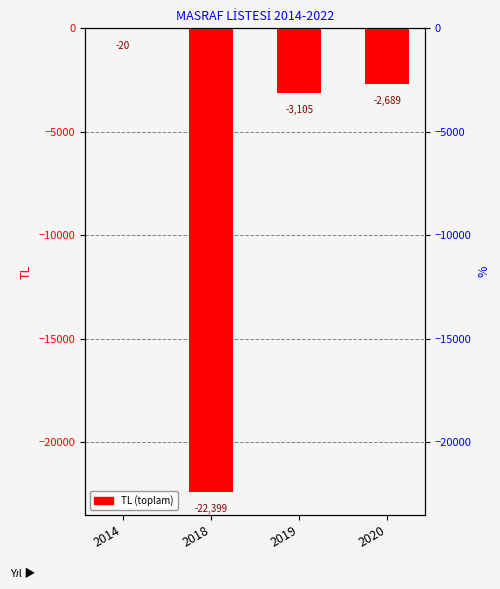

The chart shows a value of -1623.8 at 2019. True or false?

False